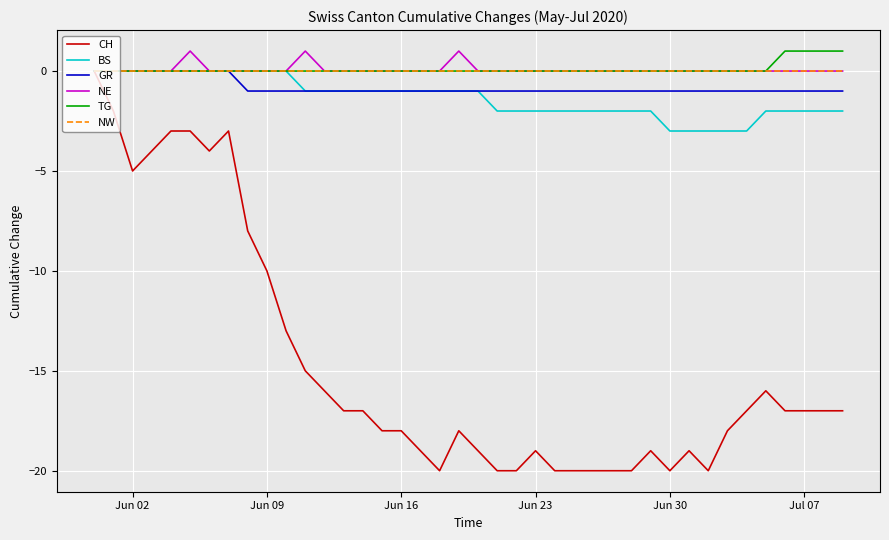

Which series has the widest spread of values?

CH